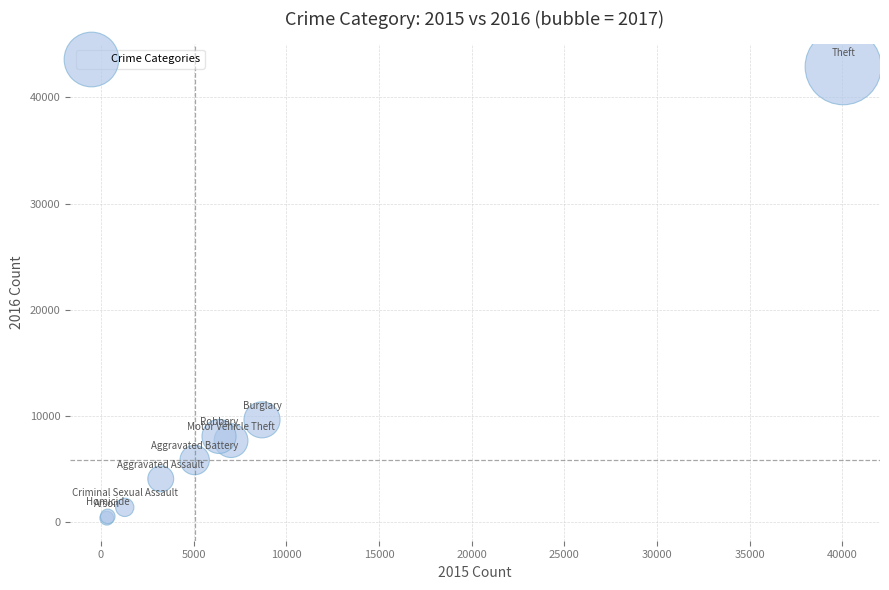

What Y value in the scatter plot is closest to 21628?

9629